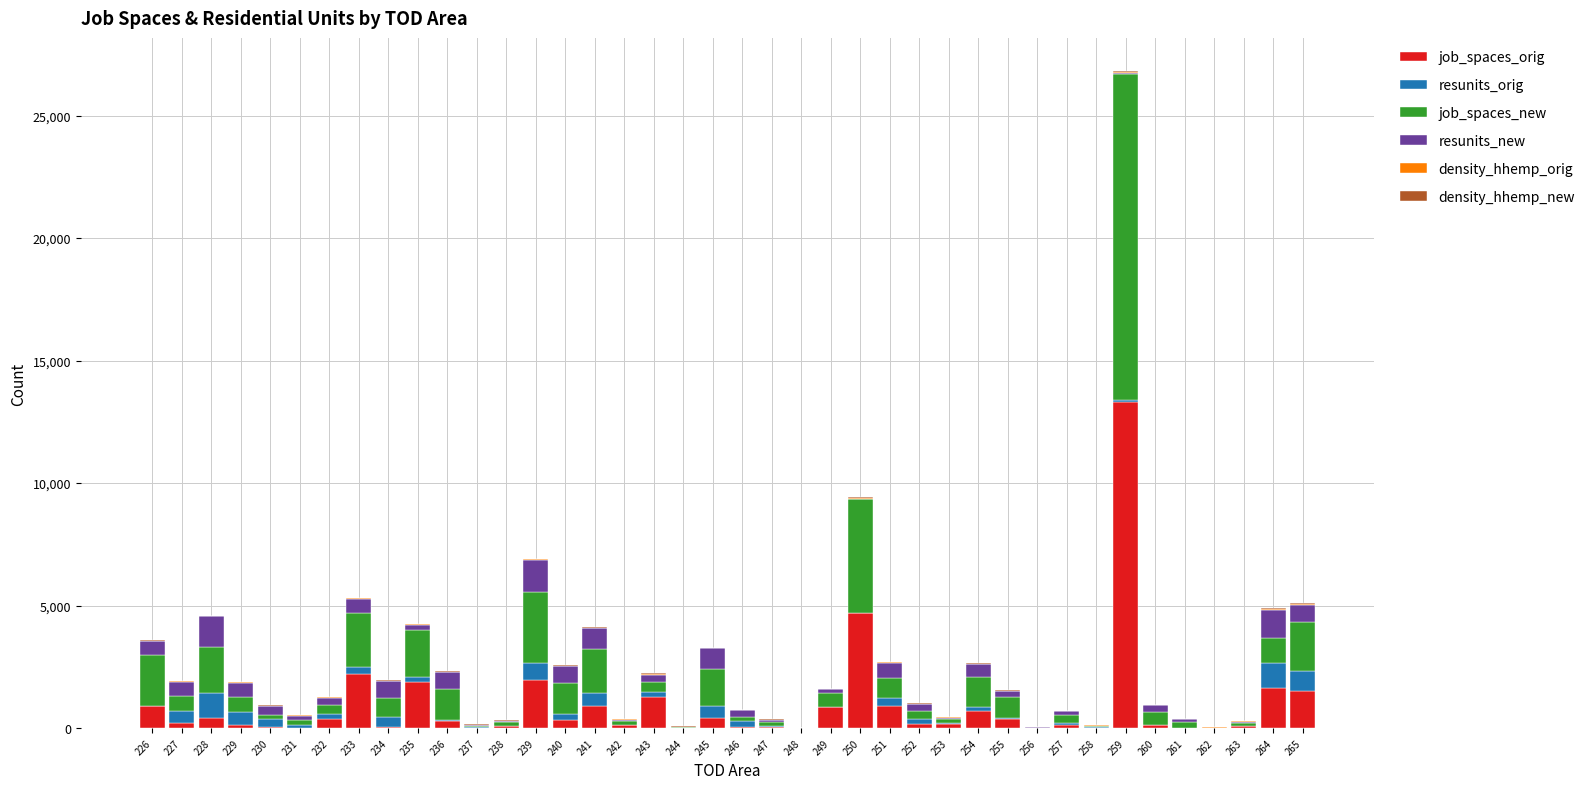

How many data points does each series have?

40